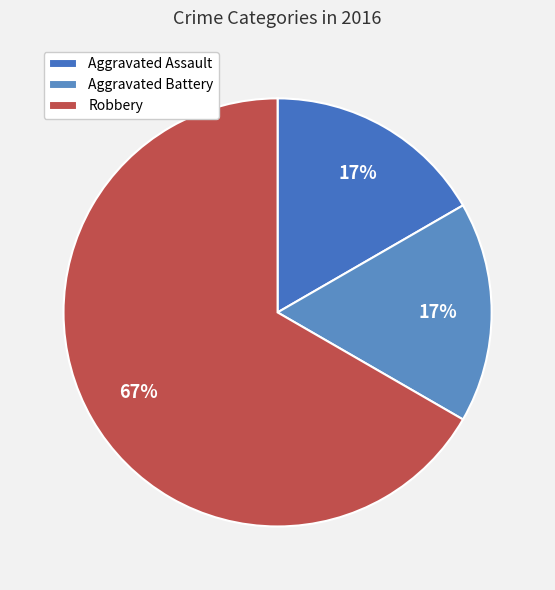

To the nearest percent, what is the difference between the Aggravated Battery and Robbery slice percentages?

50%